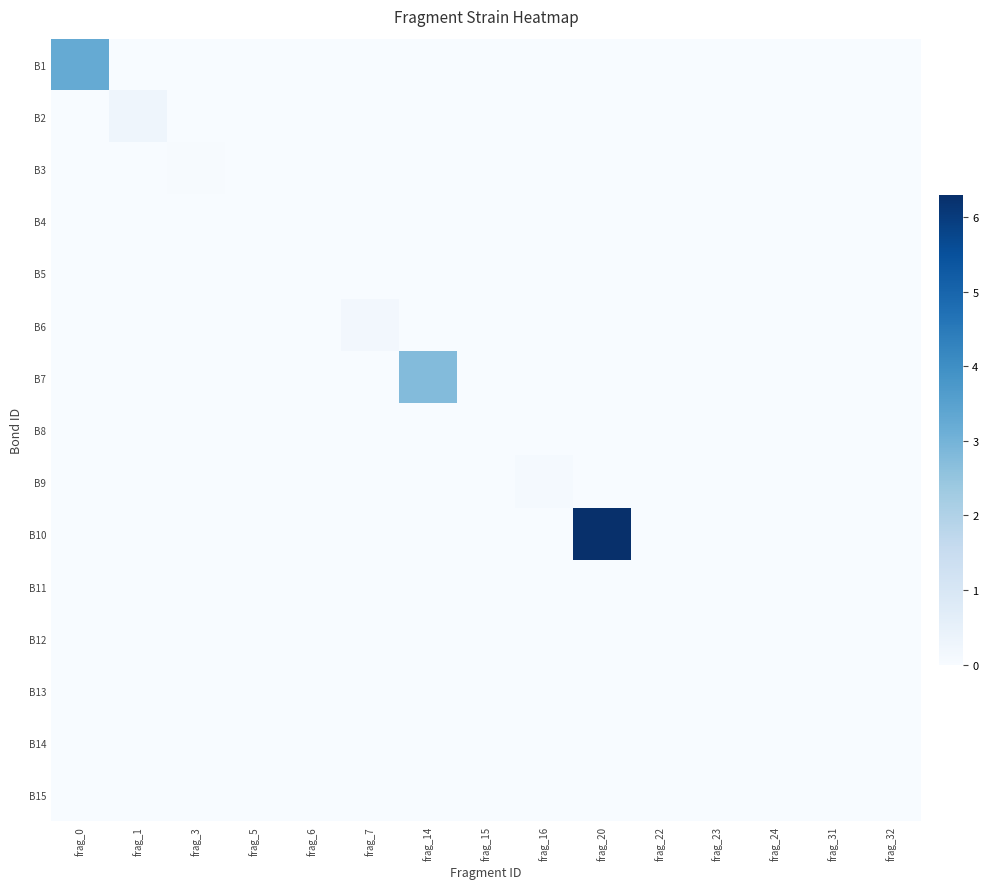

Rank the series at frag_6 from highest to lowest value.

B1, B2, B3, B4, B5, B6, B7, B8, B9, B10, B11, B12, B13, B14, B15